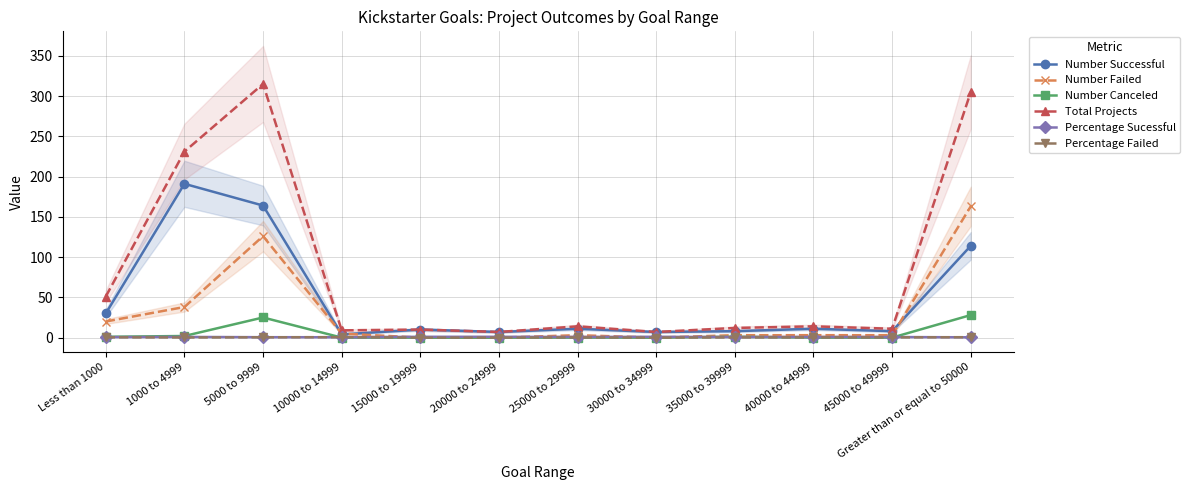

What position from the left is Less than 1000?

1